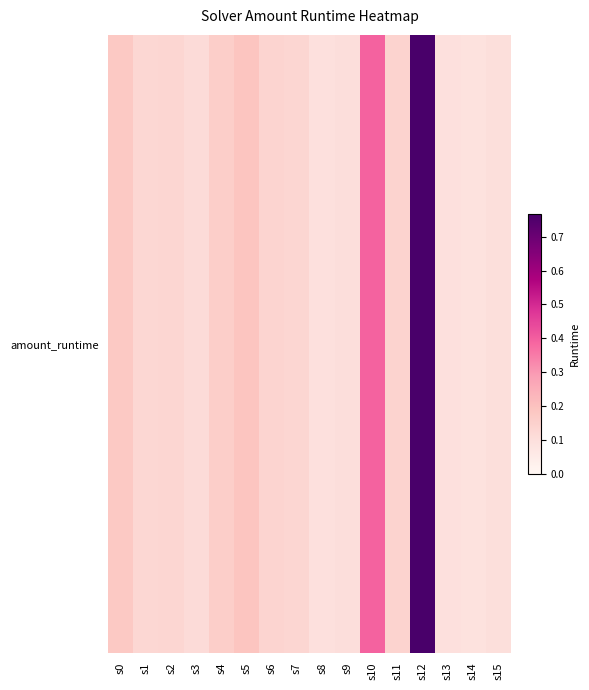

Count the values in the range 0 to 1.

16